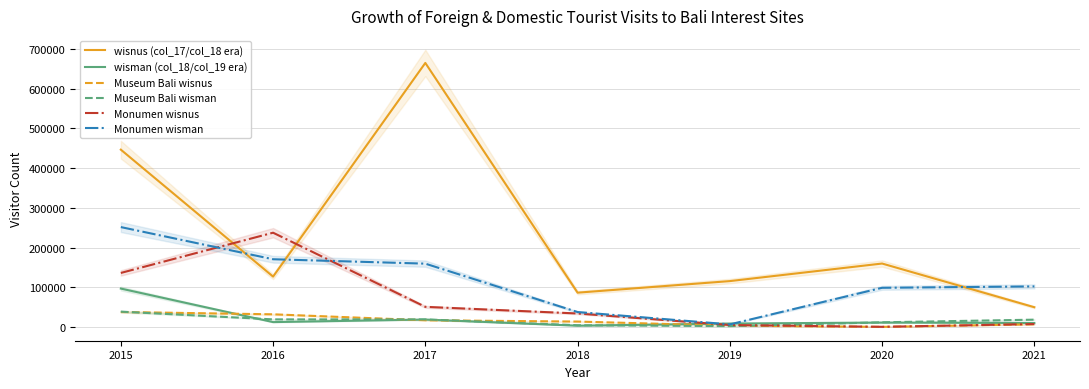

Is the value of wisnus (col_17/col_18 era) at 2017 greater than the value of Museum Bali wisman at 2015?

Yes